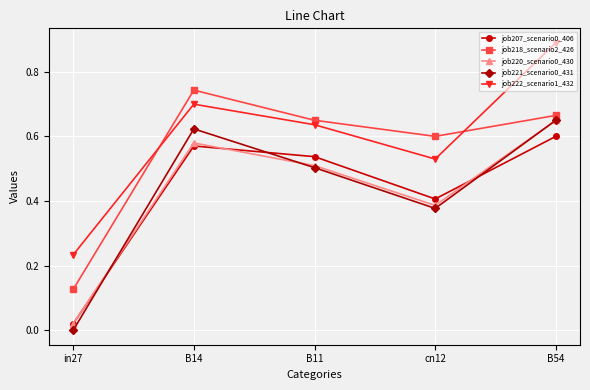

Rank the categories by job222_scenario1_432 value from lowest to highest.

in27, cn12, B11, B14, B54